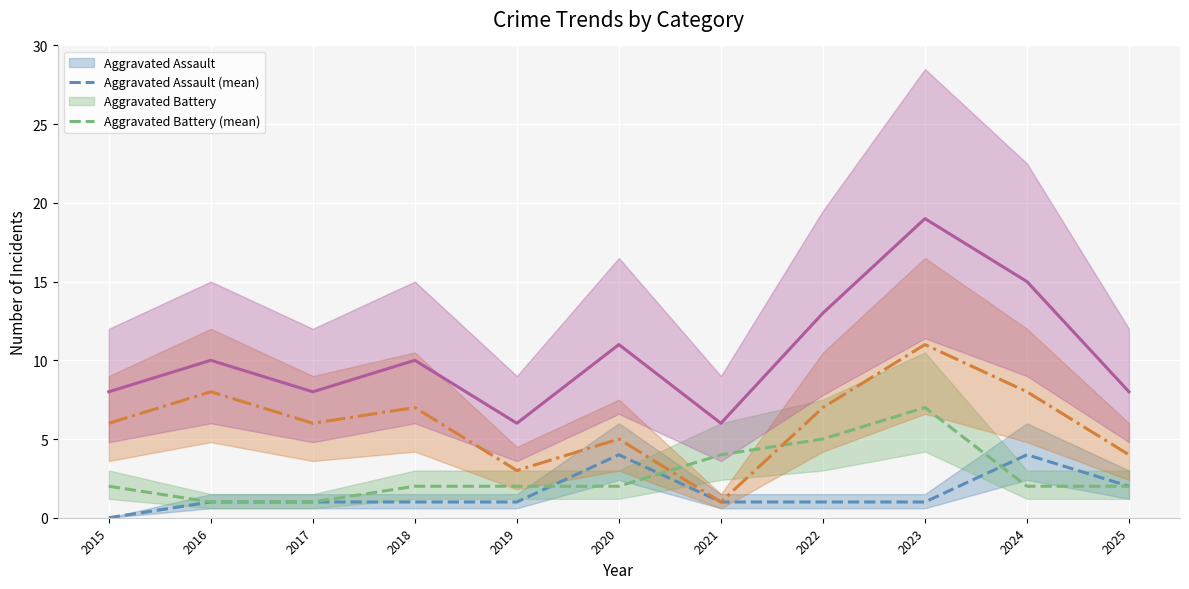

What is the maximum value for Total (mean)?

19